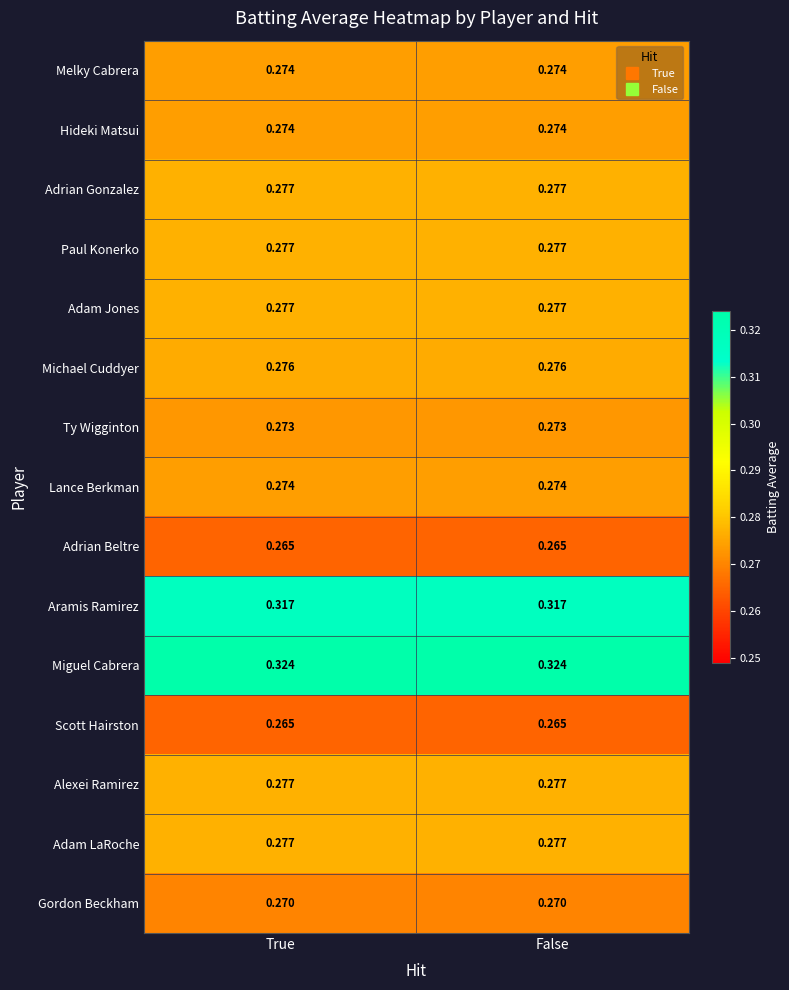

Which series has the largest total across all categories?

Miguel Cabrera